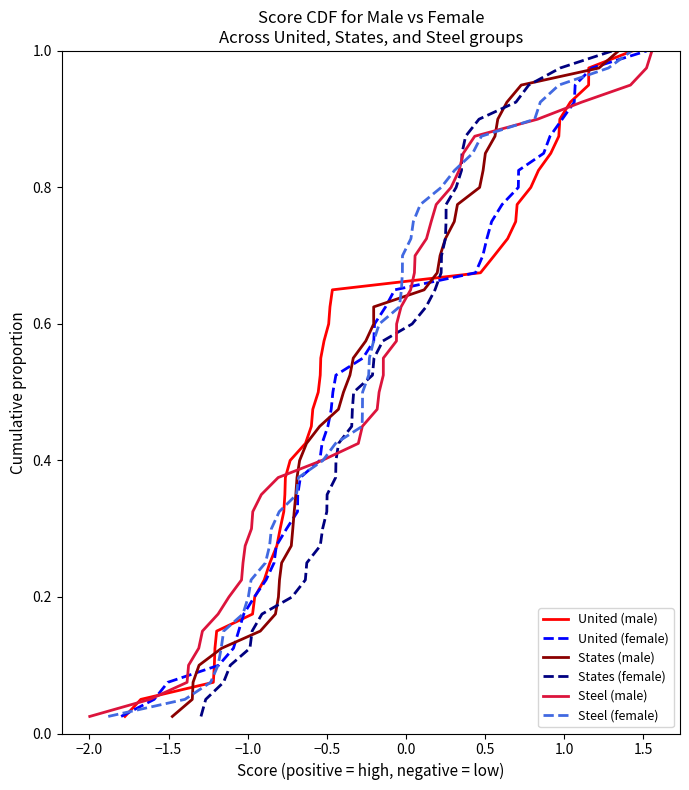

Which series has the largest total across all categories?

United (male)